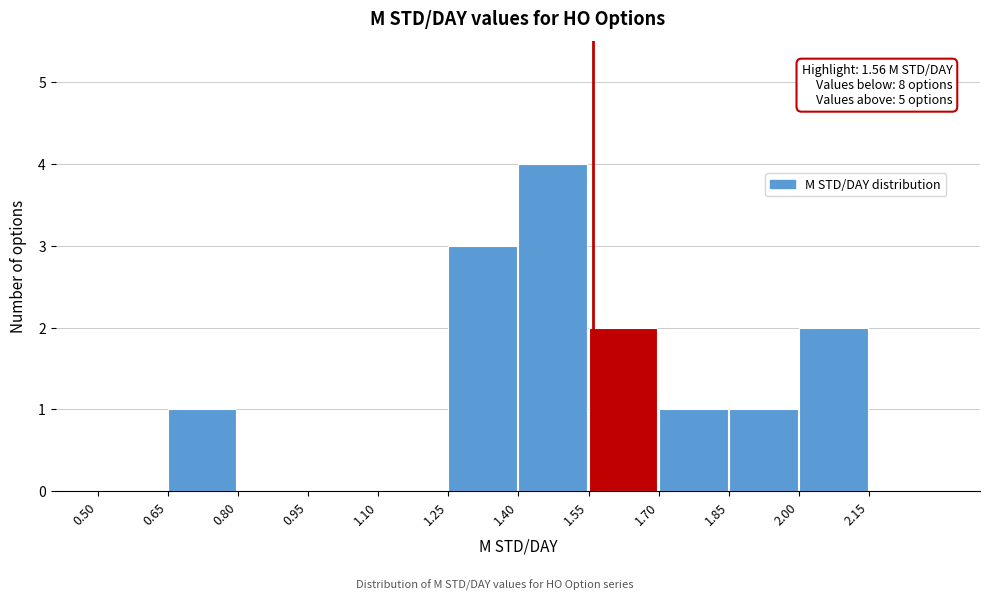

Which range on the x-axis has the tallest bar?

1.40 to 1.55